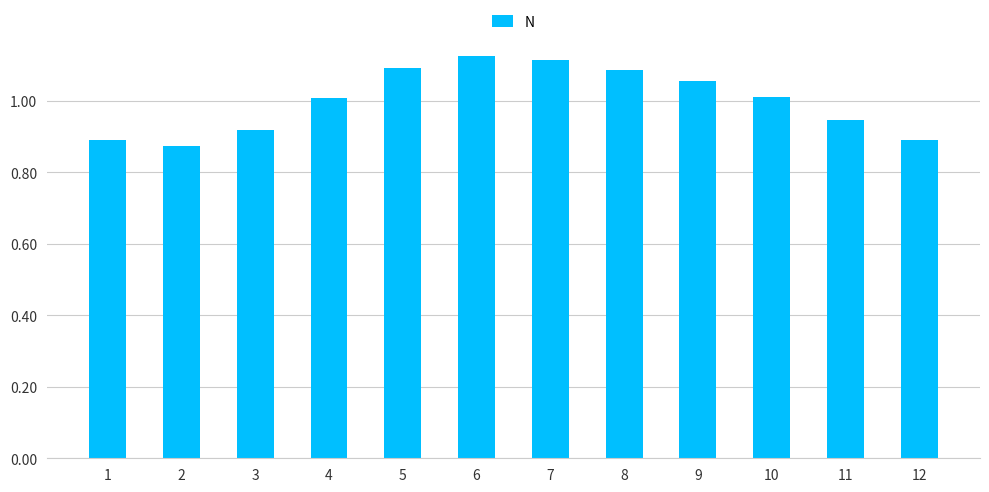

True or false: the data shows 1.1 at 5.

True